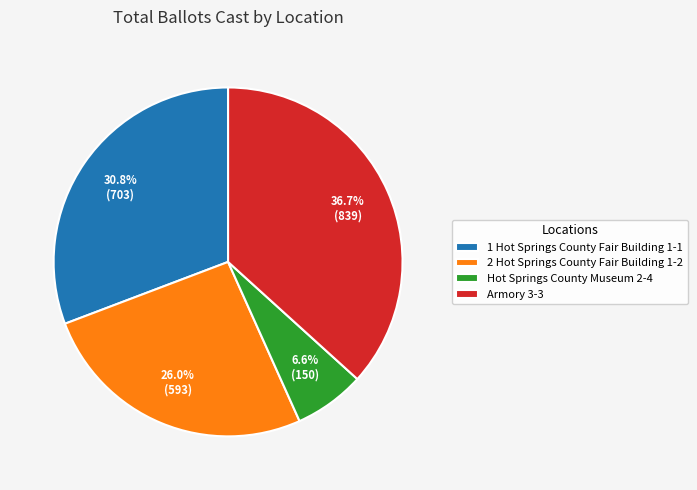

How many segments does this pie chart have?

4